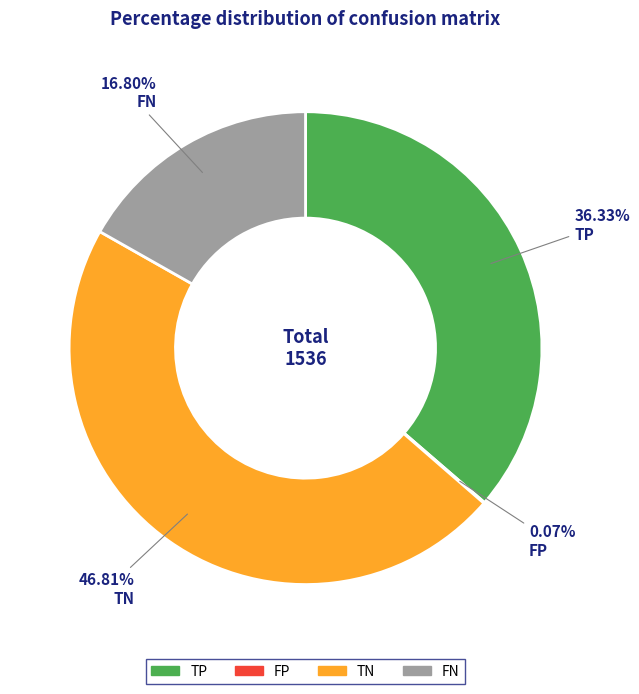

Is there any slice that represents more than half of the pie?

No